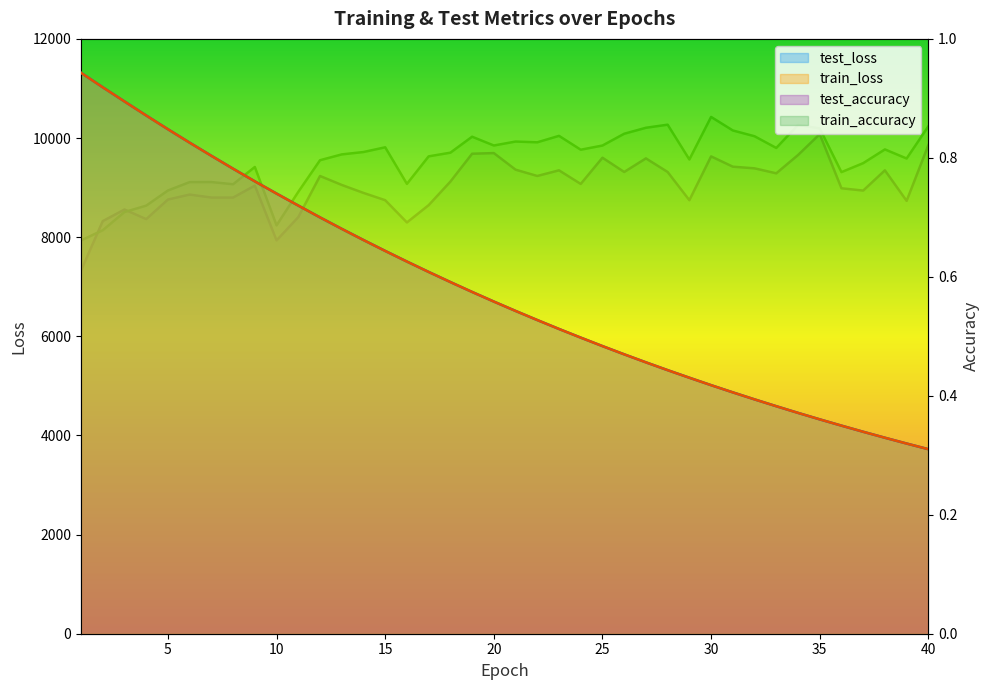

True or false: train_loss and test_loss intersect in this chart.

False